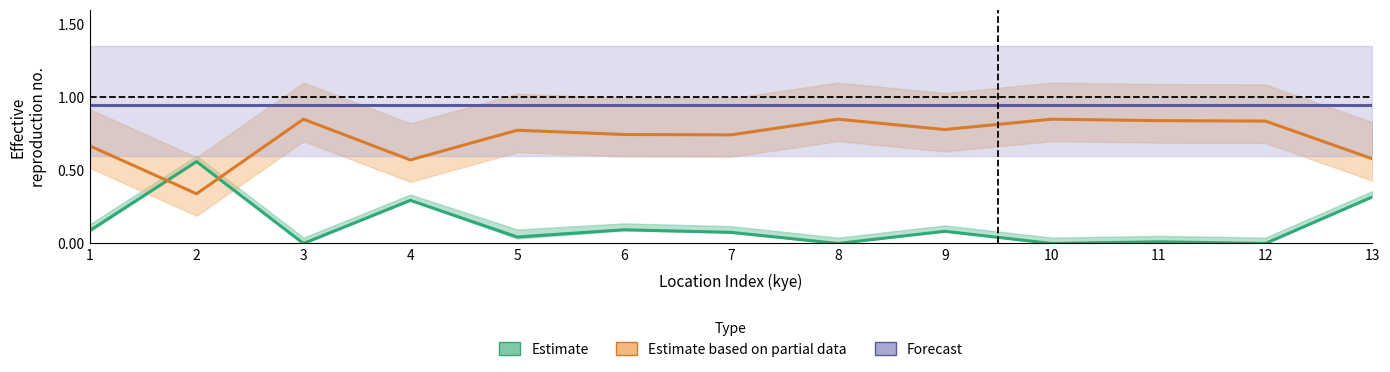

At how many categories does at least one series exceed 0?

13